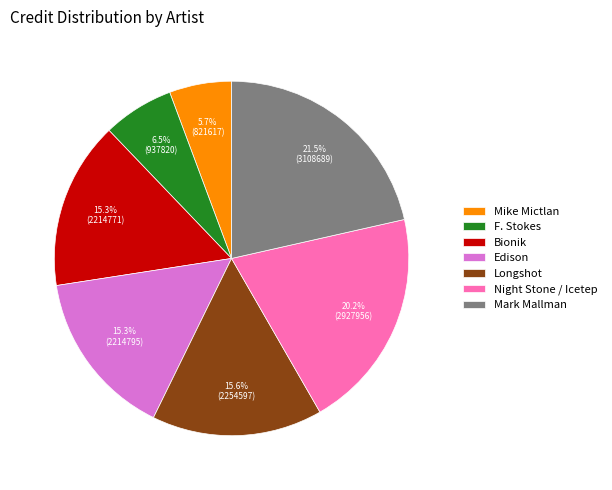

Is the sum of F. Stokes and Mark Mallman greater than half?

No